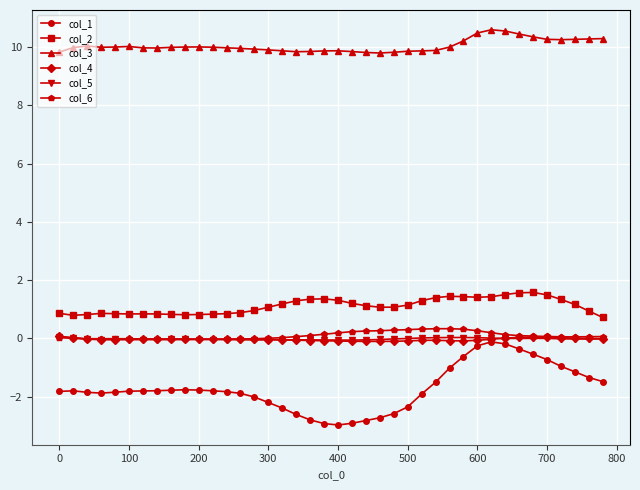

What is the value of the col_3 point at the 25th from the left?

9.8